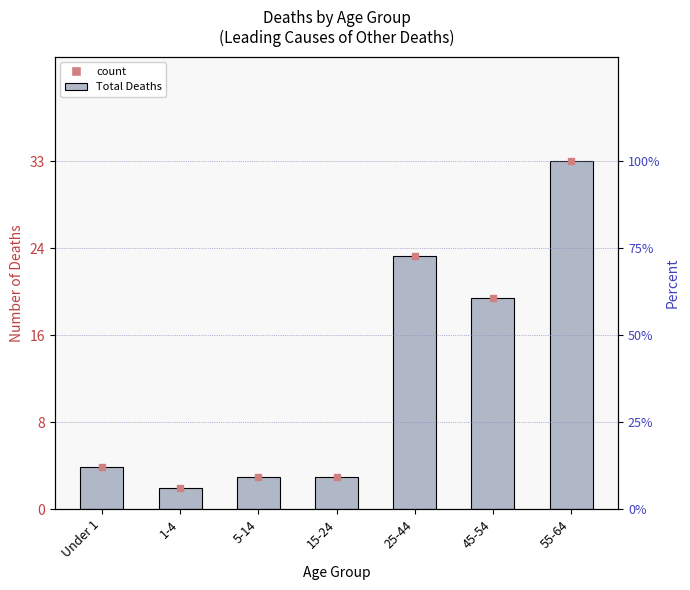

At which category is the sum across all series the highest?

55-64